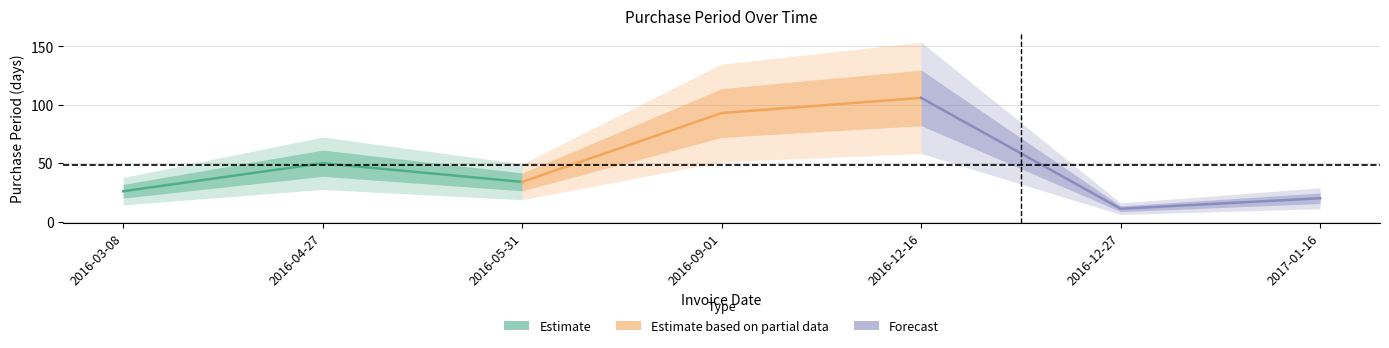

Which category has the highest value across all series?

2016-12-16